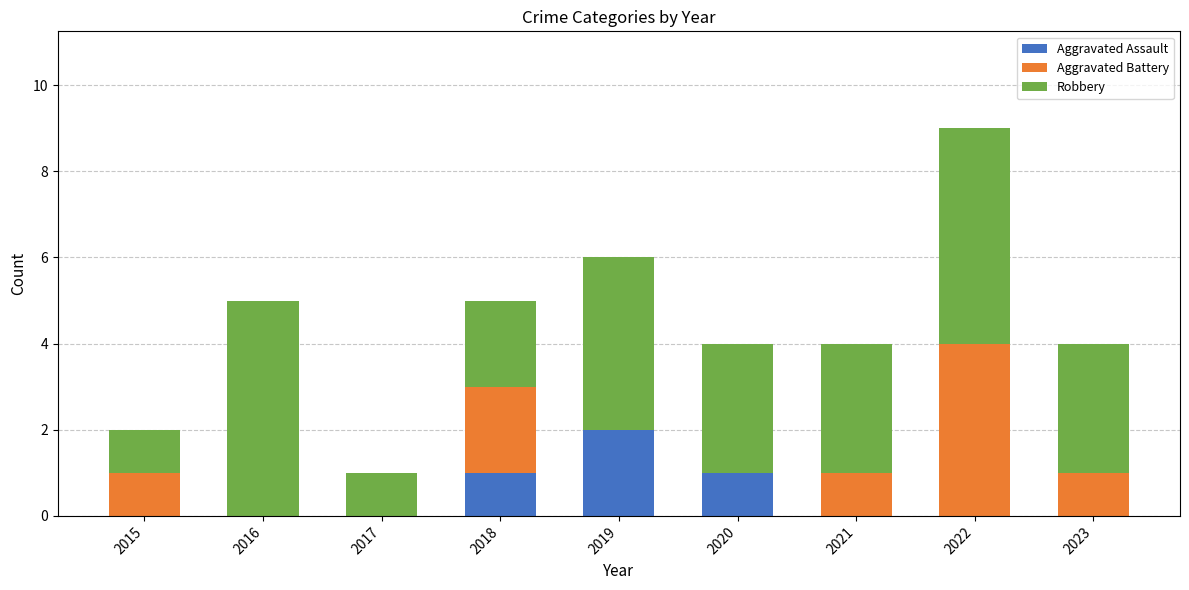

Reading left to right, what are the values for Aggravated Assault?

2015=0	2016=0	2017=0	2018=1	2019=2	2020=1	2021=0	2022=0	2023=0